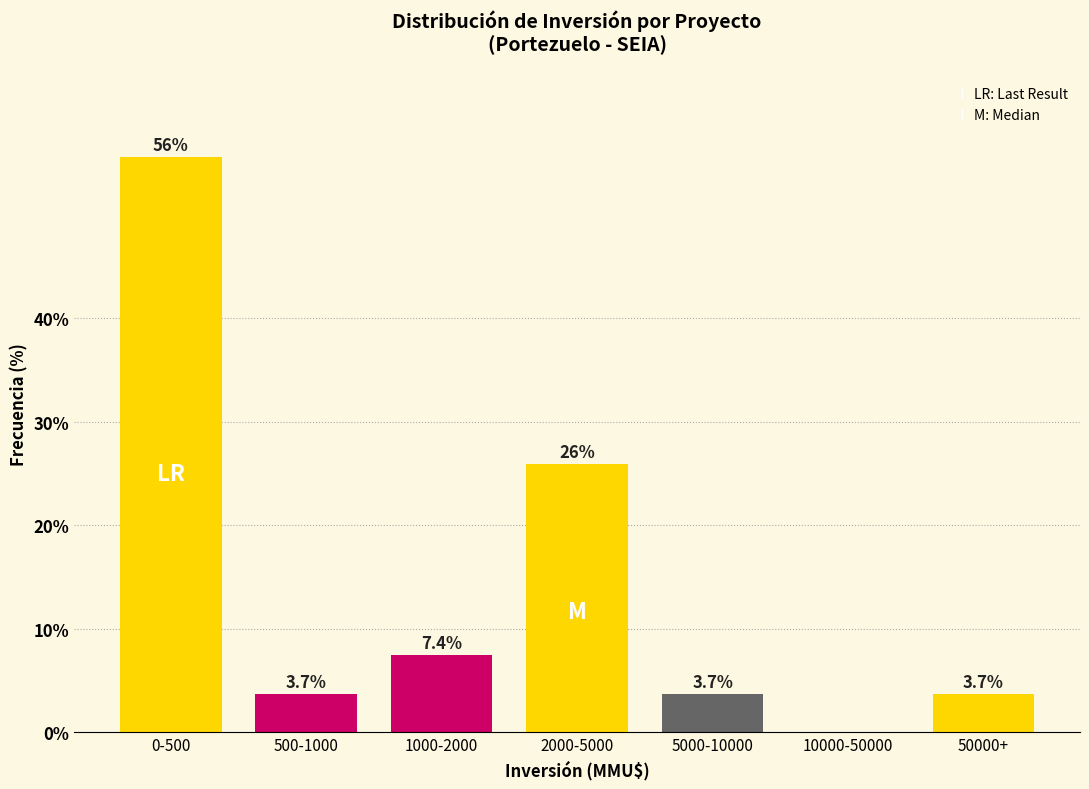

Reading left to right, what are all the values shown in this chart?

0-500=55.6	500-1000=3.7	1000-2000=7.4	2000-5000=25.9	5000-10000=3.7	10000-50000=0.0	50000+=3.7